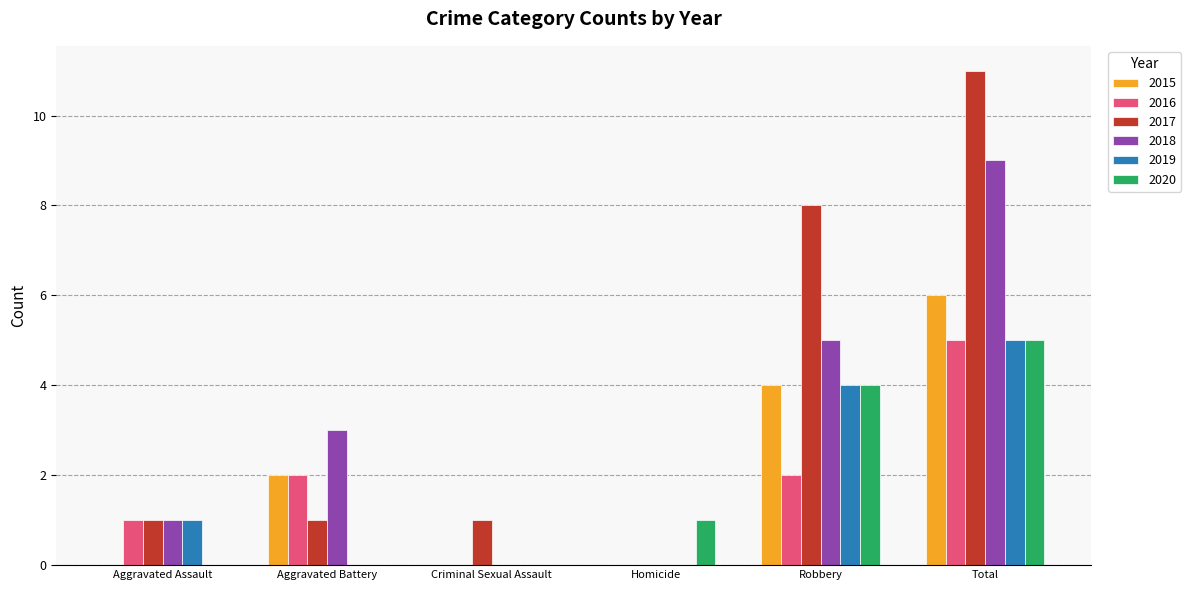

Does the chart contain stacked bars?

No